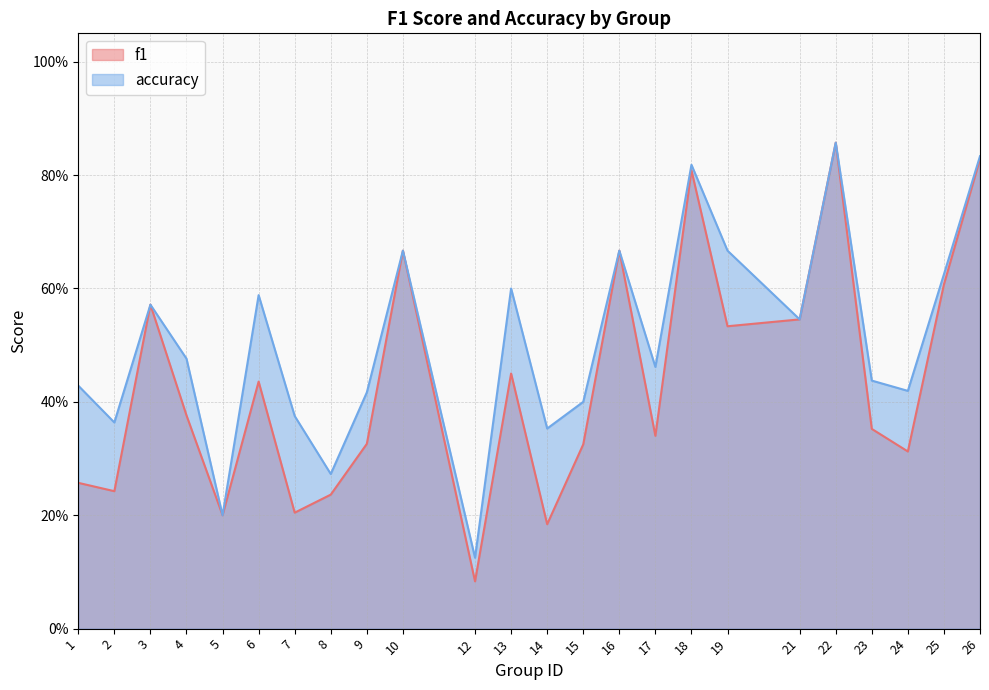

The f1 series shows 0.2 at 14. True or false?

True